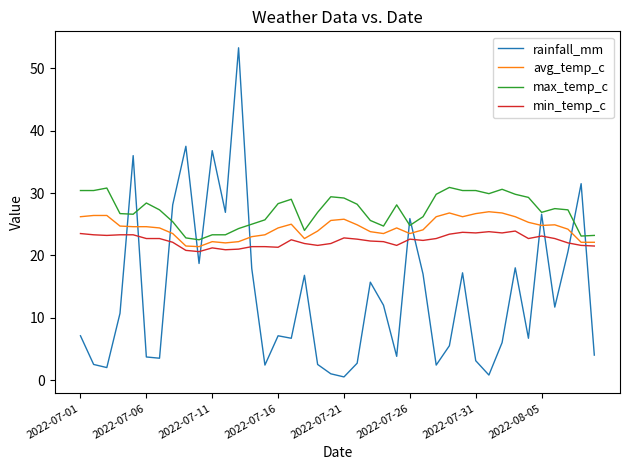

What are all the series names shown in the legend?

rainfall_mm, avg_temp_c, max_temp_c, min_temp_c